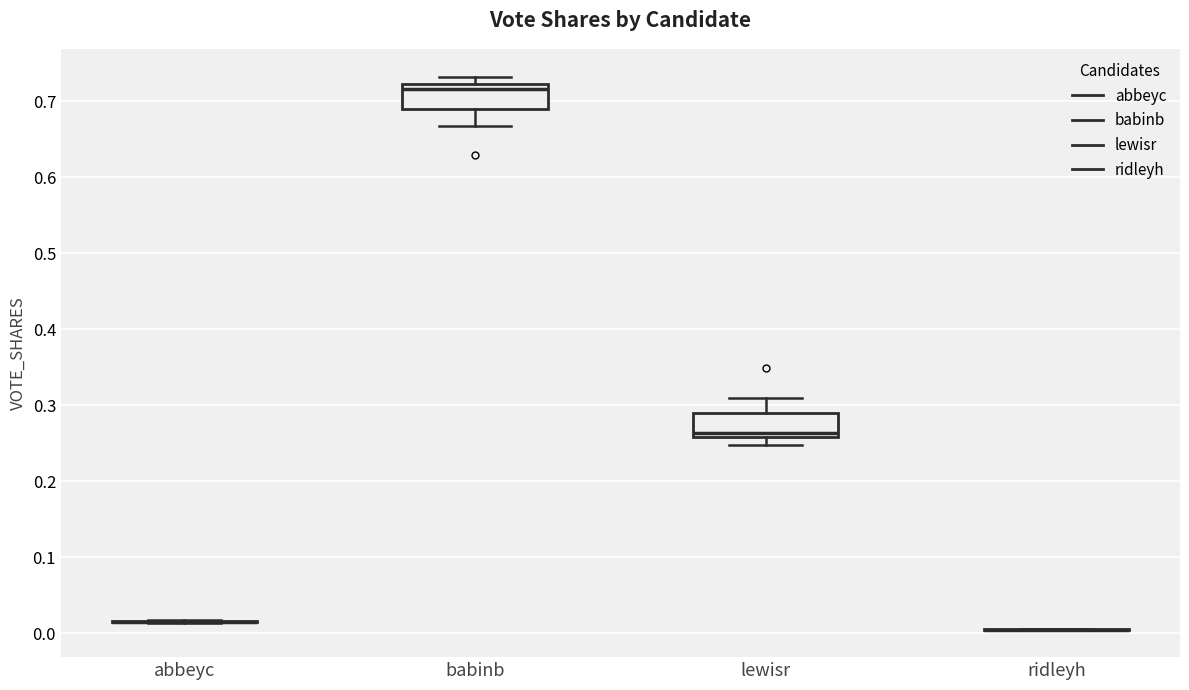

Reading left to right, read every box against the y-axis: the position of its median line, the range the box covers, and the ends of its whiskers. The values are not printed on the chart, so give them approximately, as read against the axis.

abbeyc: box collapsed to a line at 0.02, whiskers 0.01 to 0.02
babinb: median 0.72 (just below the box's upper edge), box 0.69 to 0.72, whiskers 0.67 to 0.73
lewisr: median 0.26 (just above the box's lower edge), box 0.26 to 0.29, whiskers 0.25 to 0.31
ridleyh: box collapsed to a line at 0.01, whiskers 0.01 to 0.01